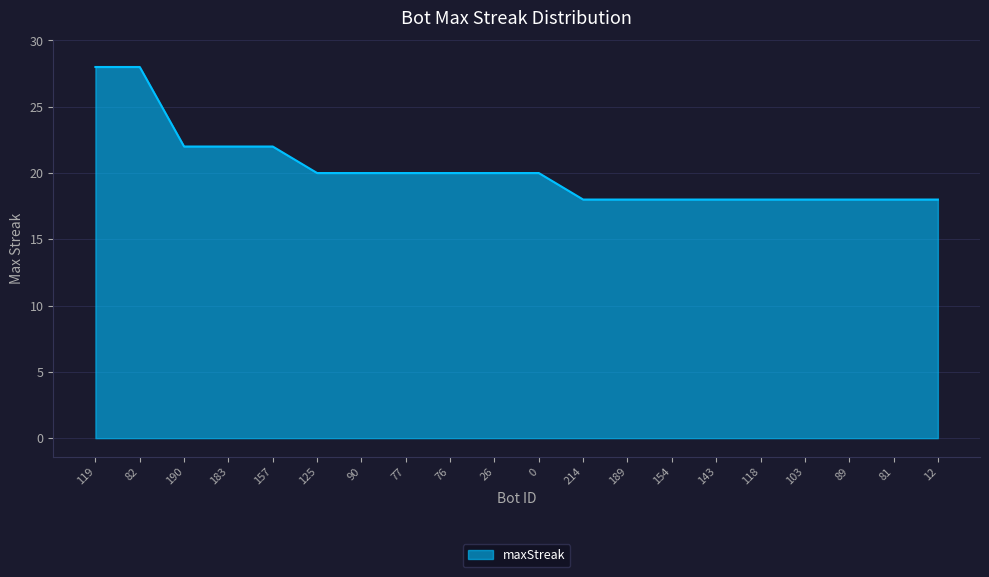

What is the ratio of the value at 125 to the value at 183?

0.9